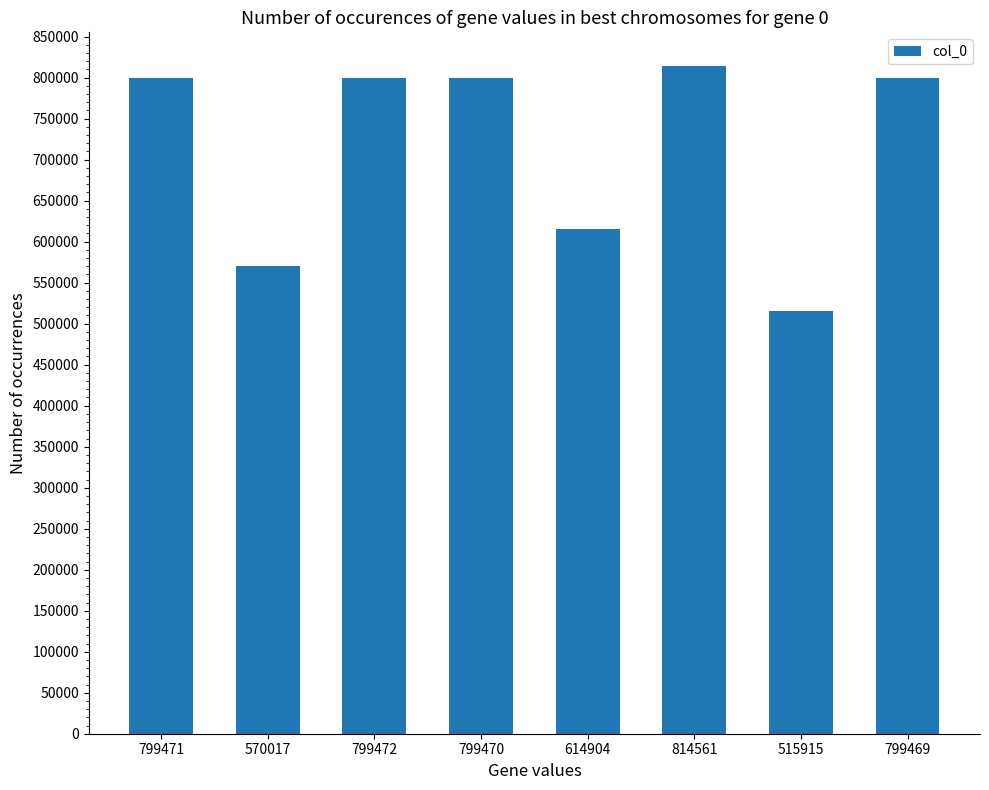

How many bars are there in total?

8